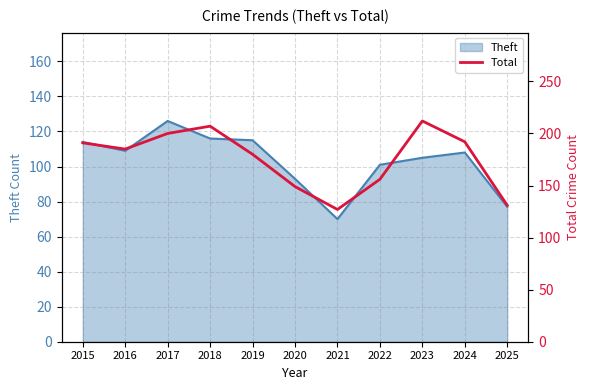

What is the maximum value for Theft?

126